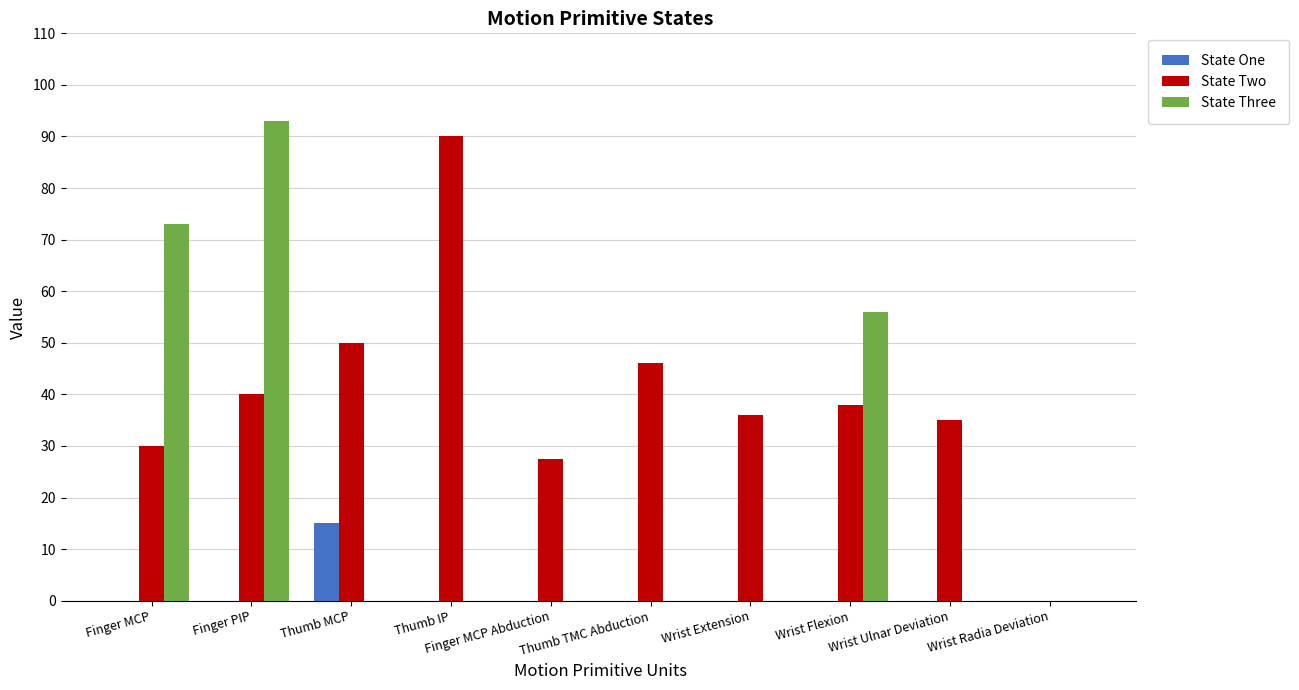

What is the sum of all State Three values?

222.0